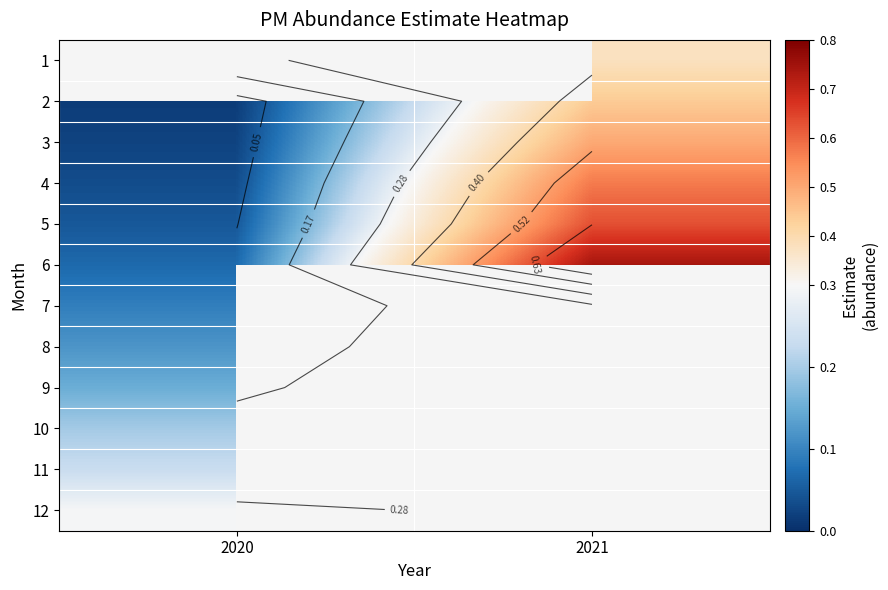

What is the difference between the 5 values at 2020 and 2021?

0.6